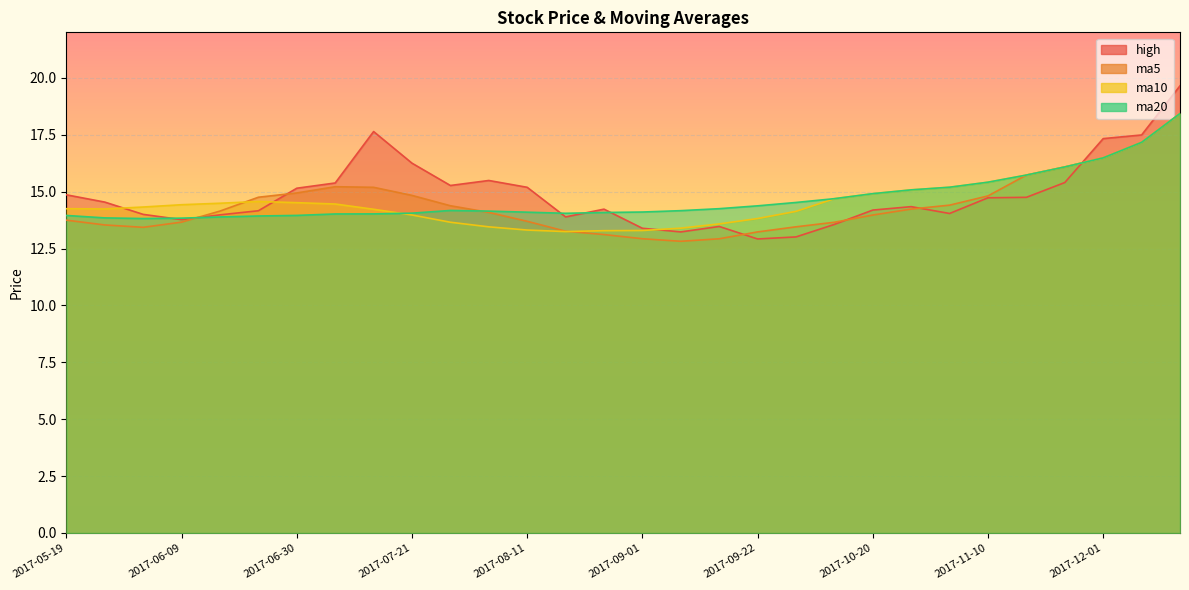

Which series has the widest spread of values?

high